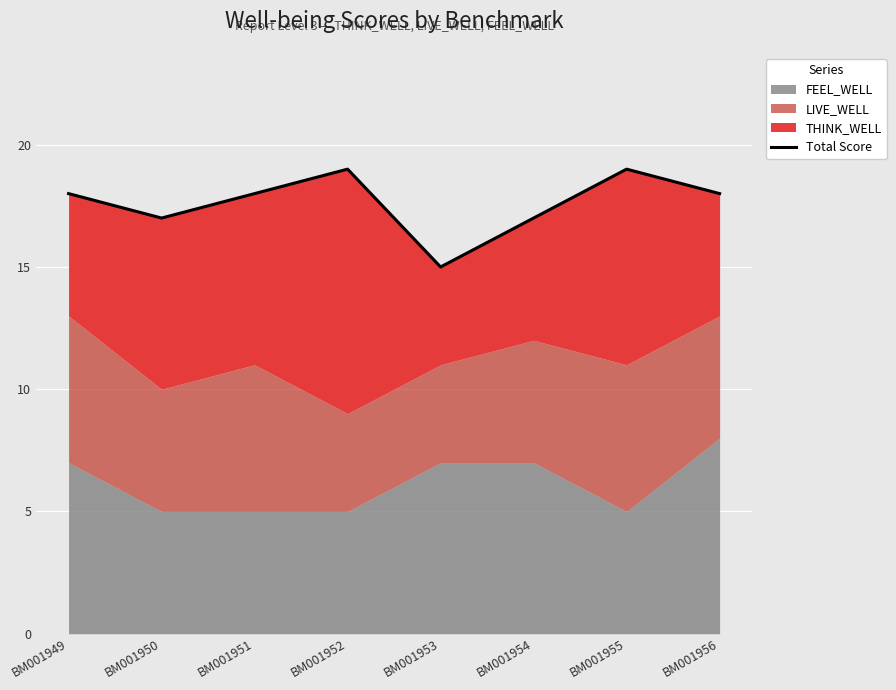

What is the ratio of the value at BM001955 to the value at BM001954?

1.1